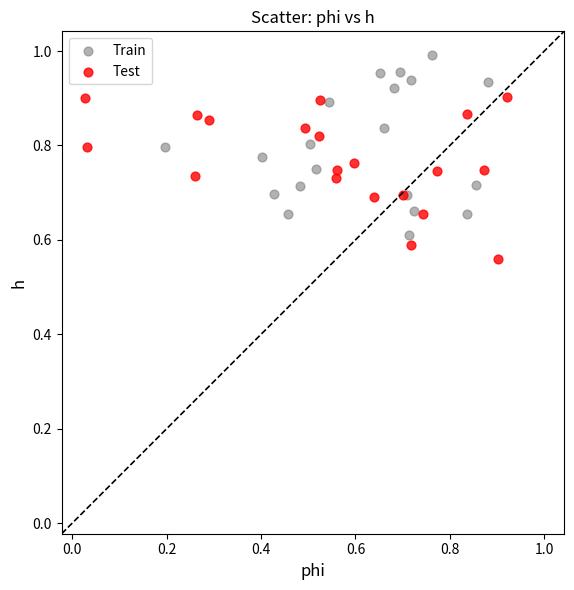

What are all the series names shown in the legend?

Train, Test